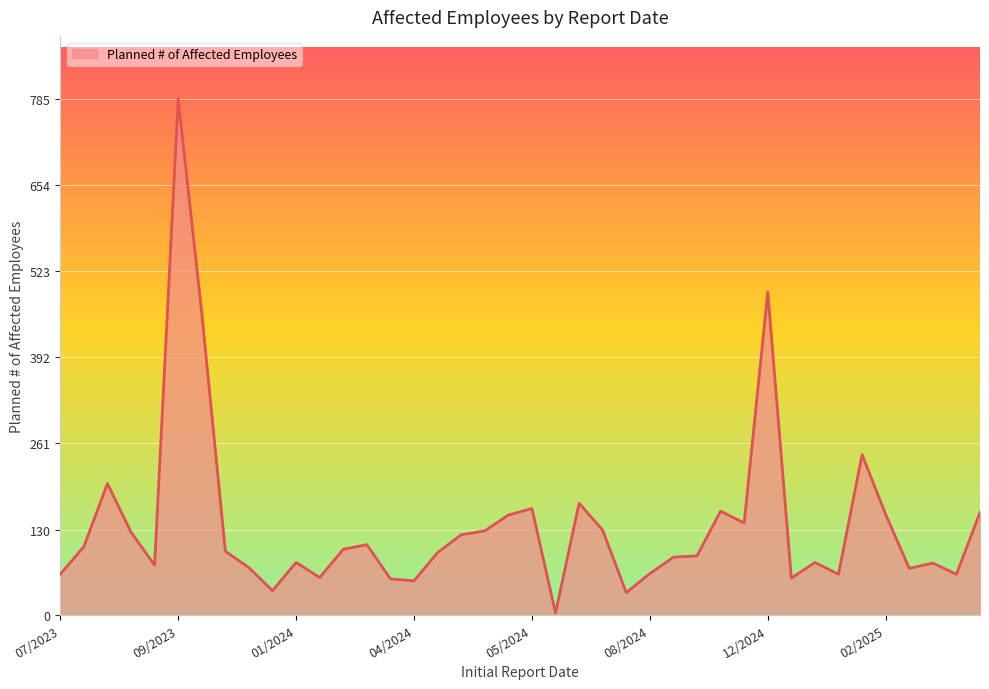

What is the average value?

136